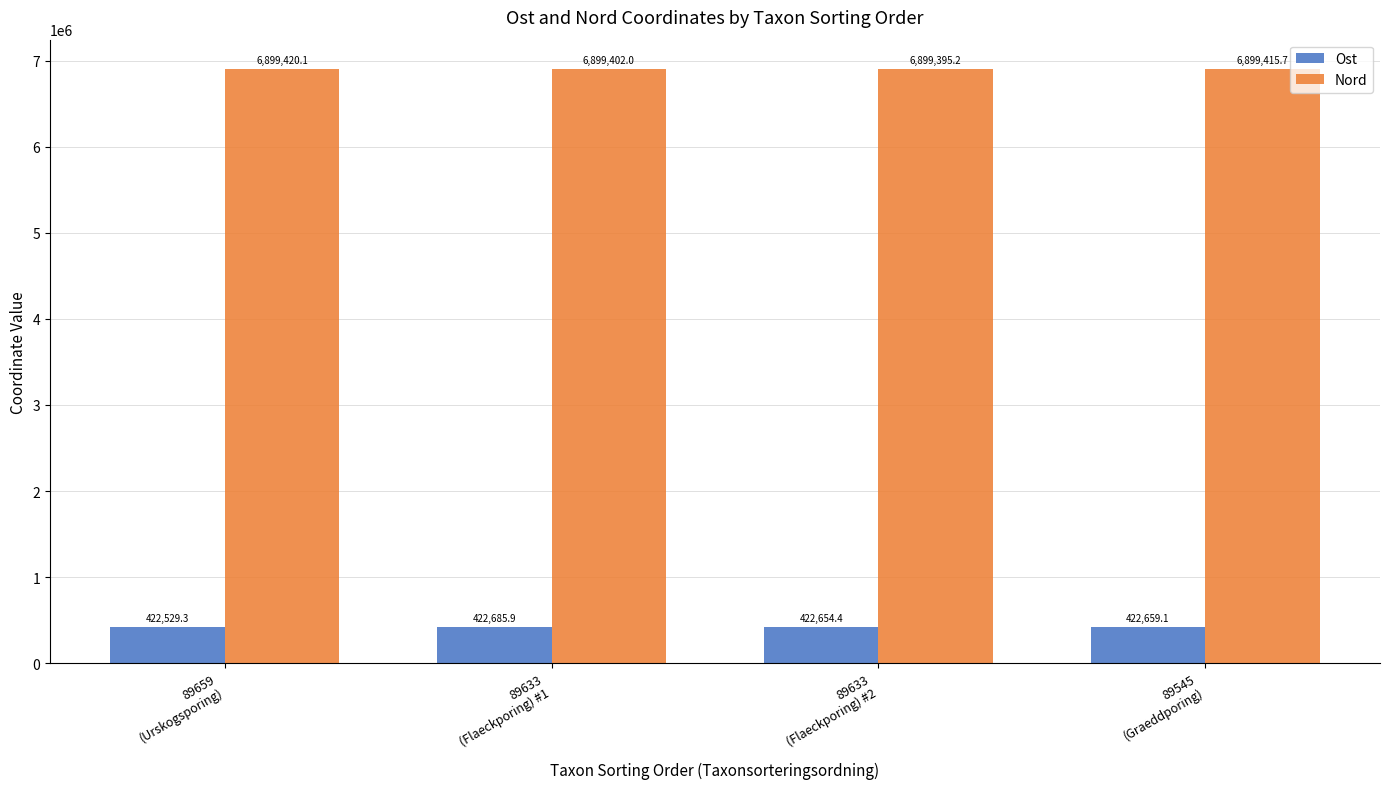

What is the average value of the Nord series?

6899408.2